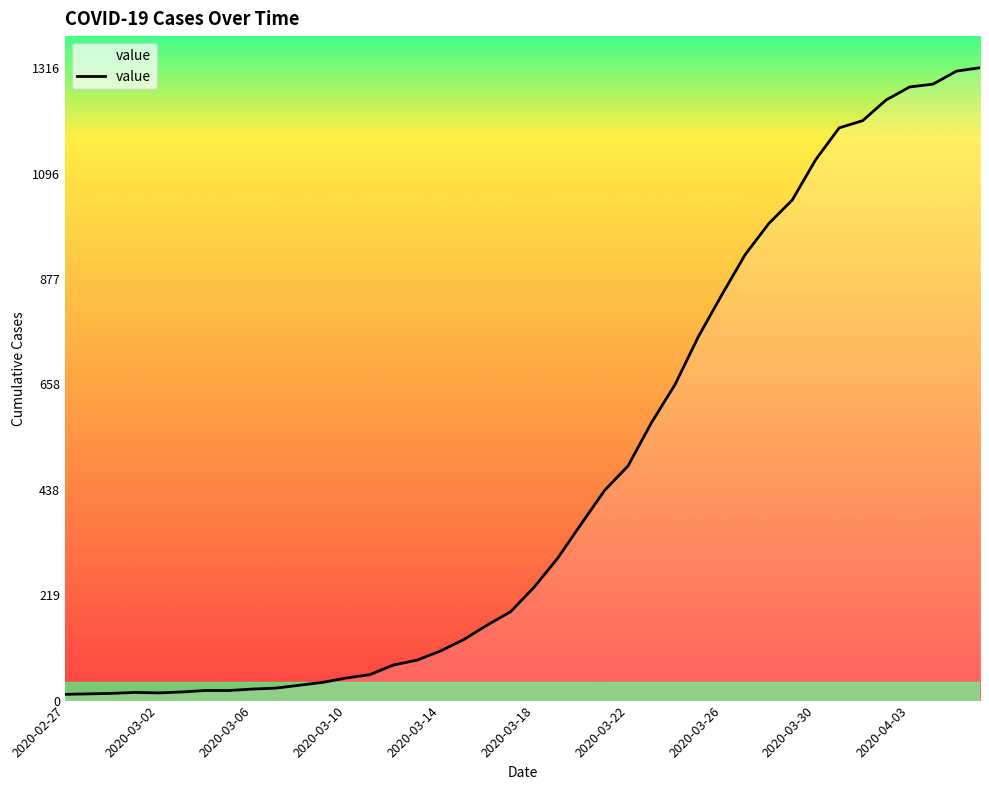

What is the difference between the maximum and minimum values?

1303